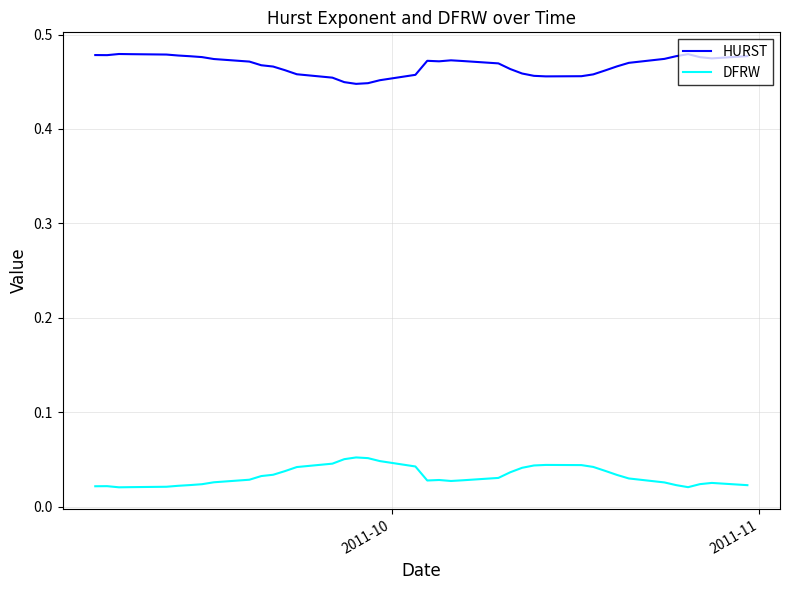

True or false: DFRW and HURST intersect in this chart.

False